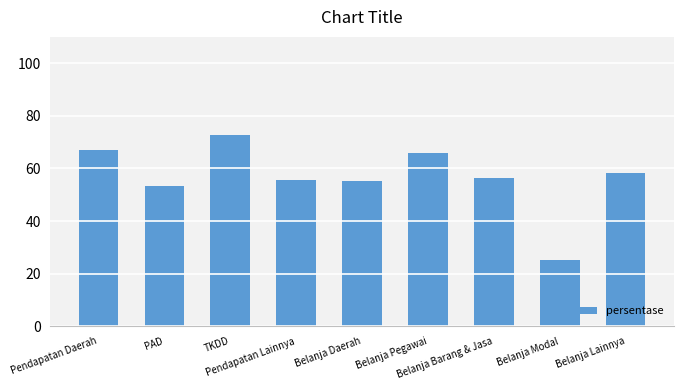

What is the maximum value shown in the chart?

72.8